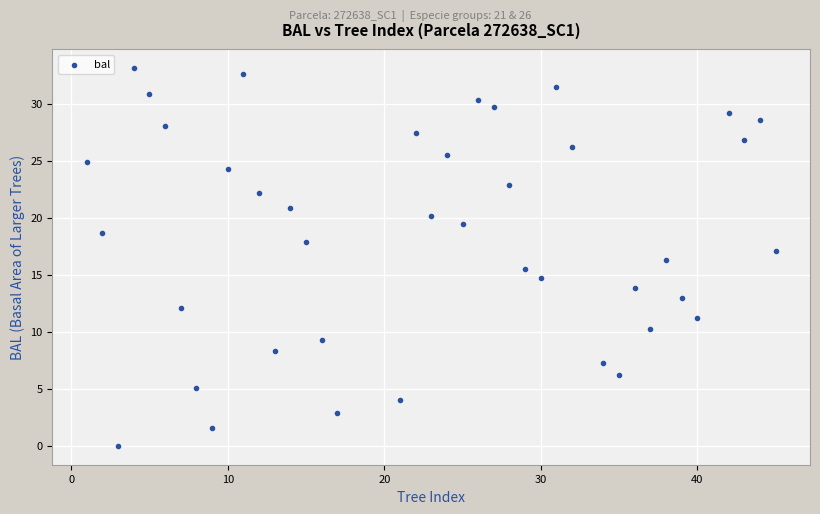

What is the range of X values (max minus min)?

44.0